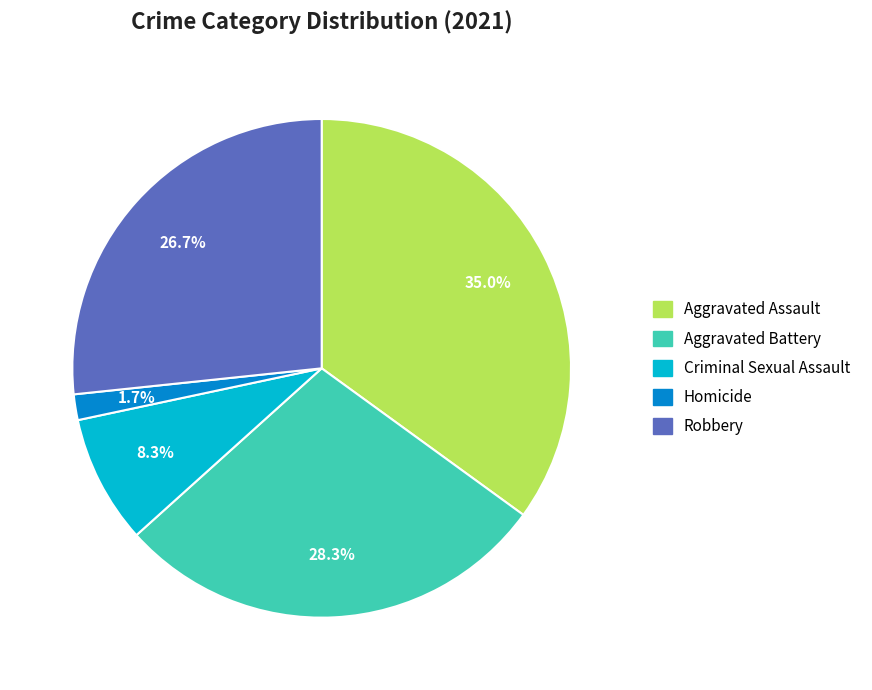

Do Aggravated Assault and Aggravated Battery together represent more than half of the pie?

Yes